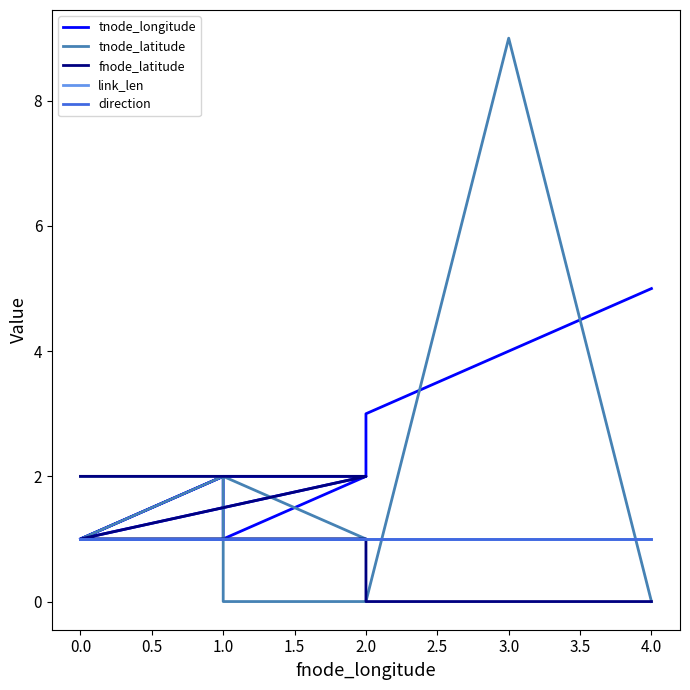

True or false: fnode_latitude has more than 1 interior local peaks.

False